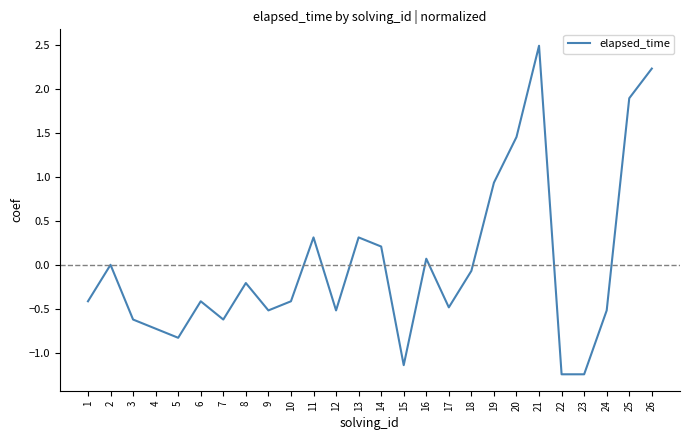

How many distinct data groups are displayed?

1